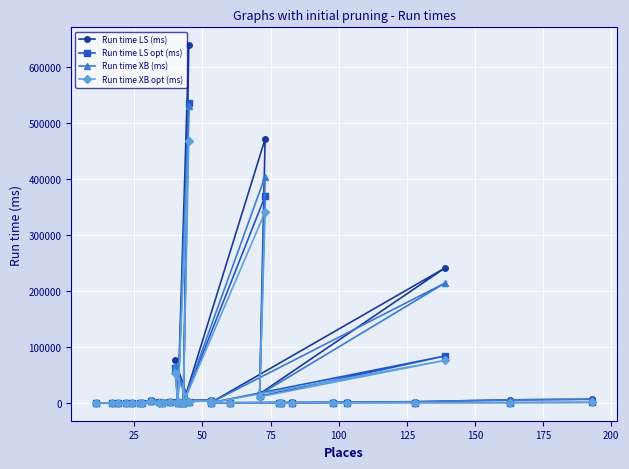

What is the lowest value of the Run time XB opt (ms) series?

2